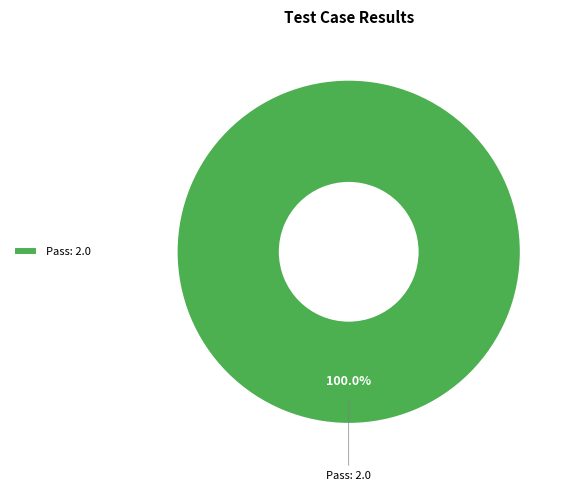

What is the majority slice?

Pass: 2.0